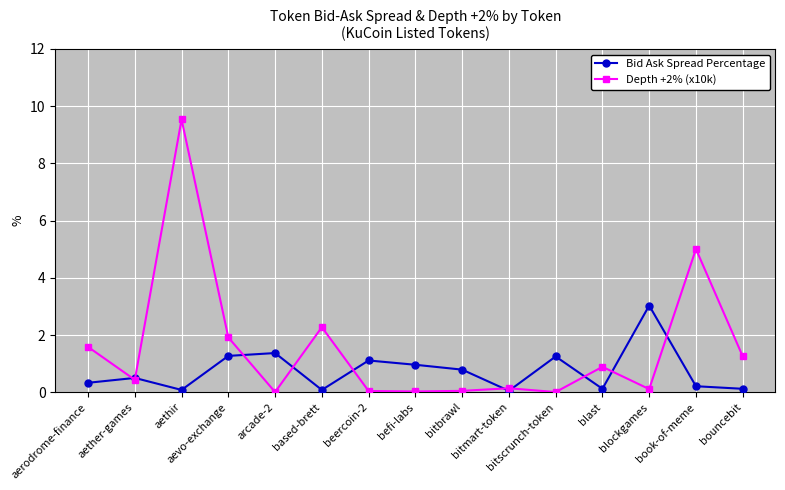

Which series has the largest total across all categories?

Depth +2% (x10k)